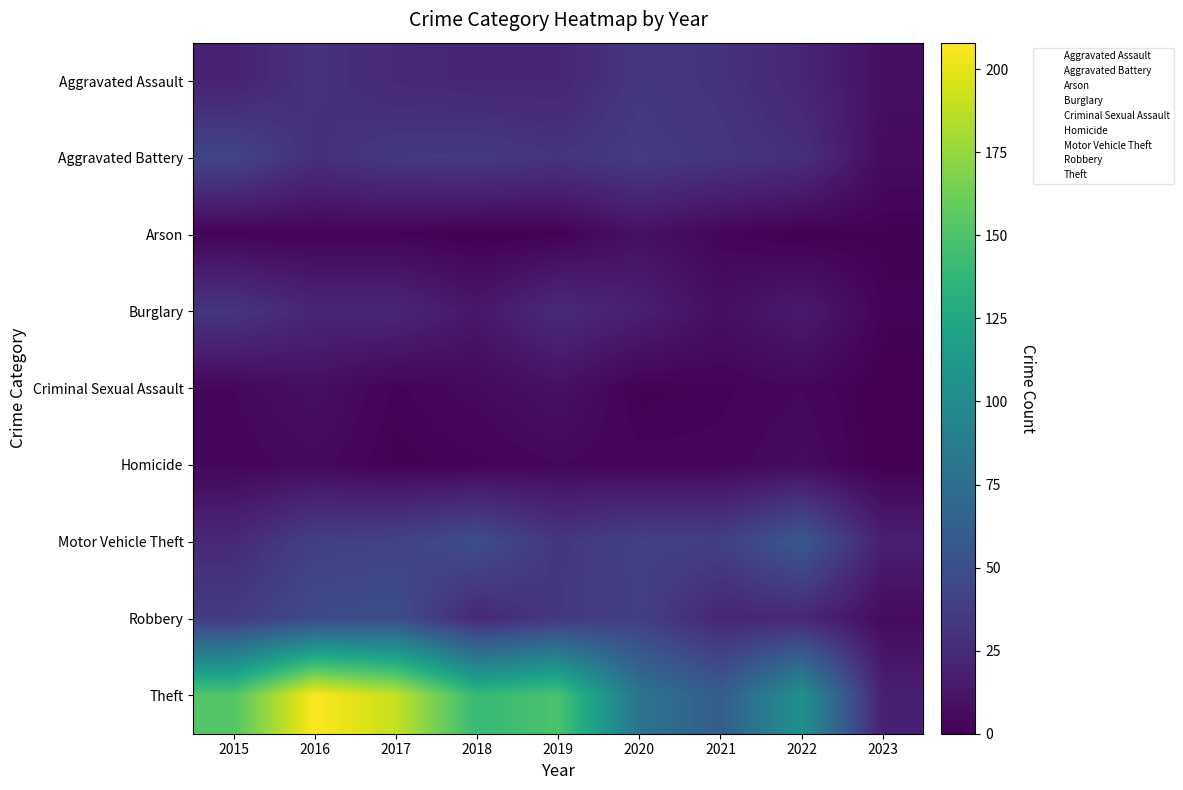

Reading right to left, extract all data points from this chart.

Aggravated Assault: 2023=8	2022=22	2021=30	2020=33	2019=22	2018=22	2017=24	2016=30	2015=20
Aggravated Battery: 2023=6	2022=28	2021=32	2020=36	2019=31	2018=35	2017=34	2016=28	2015=43
Arson: 2023=1	2022=0	2021=3	2020=9	2019=1	2018=0	2017=2	2016=2	2015=2
Burglary: 2023=2	2022=15	2021=8	2020=18	2019=25	2018=13	2017=22	2016=22	2015=32
Criminal Sexual Assault: 2023=0	2022=4	2021=2	2020=1	2019=9	2018=5	2017=2	2016=8	2015=4
Homicide: 2023=0	2022=6	2021=3	2020=3	2019=4	2018=2	2017=1	2016=5	2015=3
Motor Vehicle Theft: 2023=18	2022=57	2021=39	2020=40	2019=33	2018=49	2017=41	2016=39	2015=24
Robbery: 2023=6	2022=23	2021=22	2020=39	2019=34	2018=23	2017=49	2016=47	2015=36
Theft: 2023=18	2022=105	2021=61	2020=80	2019=149	2018=140	2017=190	2016=208	2015=152